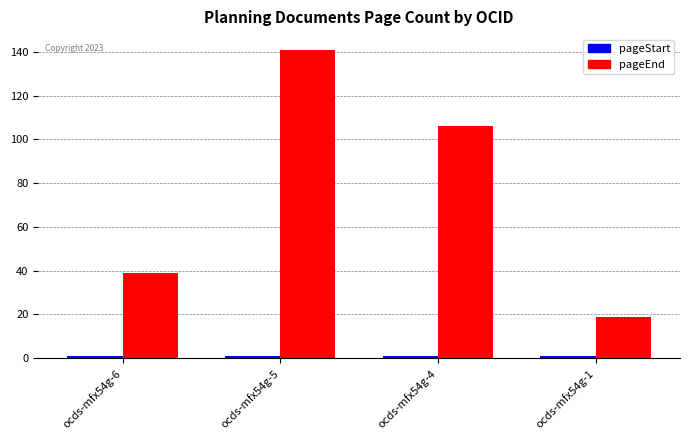

Count the pageEnd values in the range 39 to 141.

3